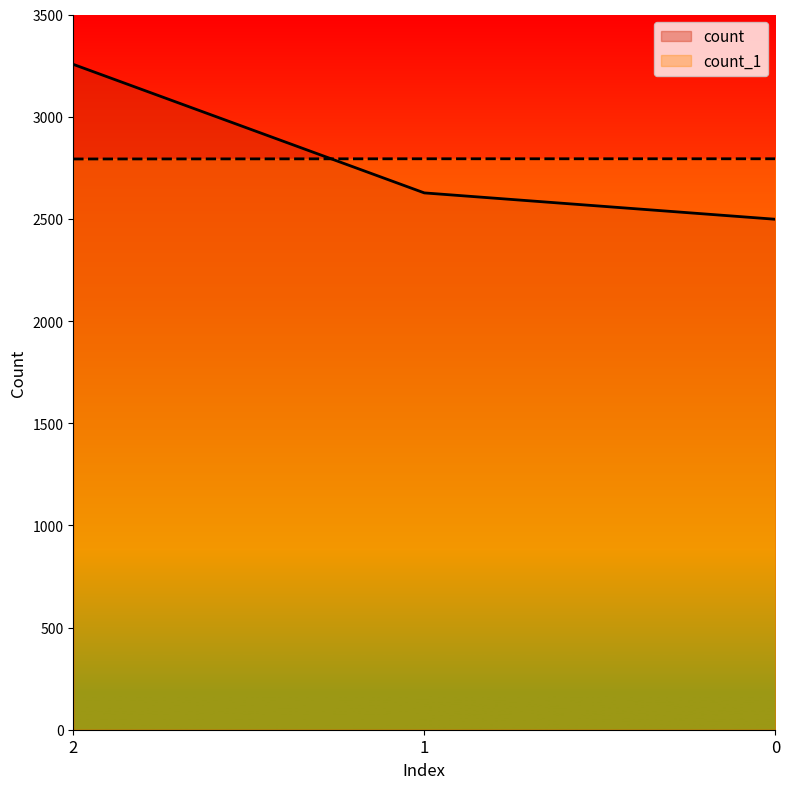

What is the value of the count point at the 3rd from the left?

2498